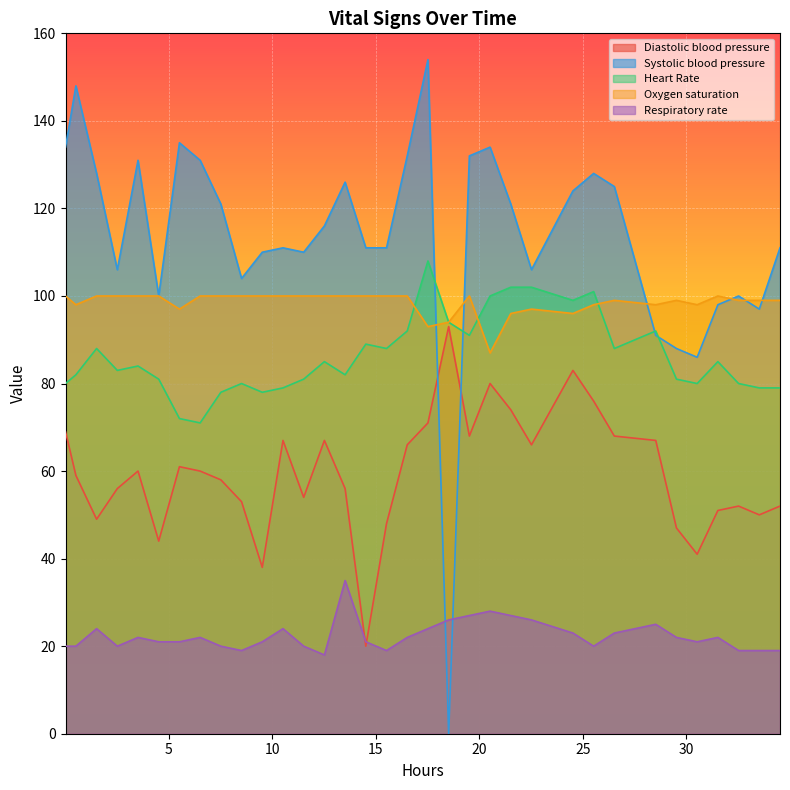

Which series has the largest range (max minus min)?

Systolic blood pressure